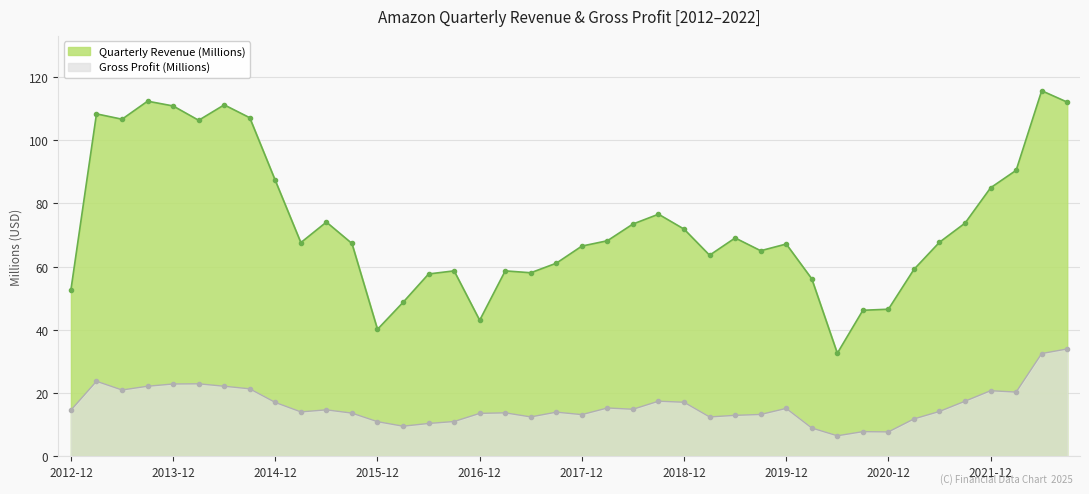

Rank the series at 2019-06 from lowest to highest value.

Gross Profit (Millions), Quarterly Revenue (Millions)